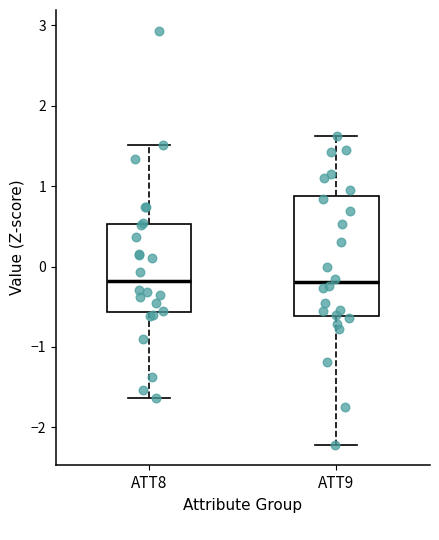

Where does the median line of the box for ATT9 sit on the y-axis? The values are not printed on the chart, so give them approximately, as read against the axis.

-0.2